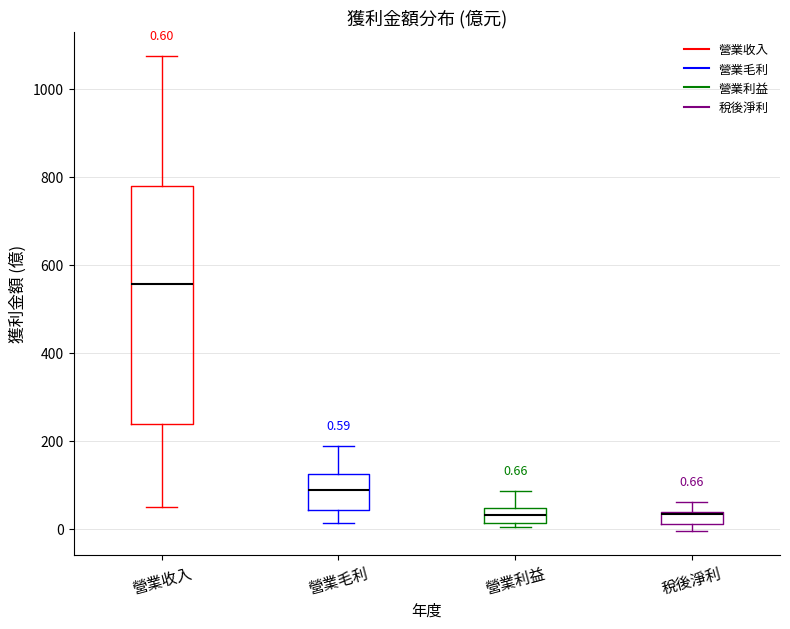

Which box is the tallest, from its lower edge to its upper edge?

營業收入